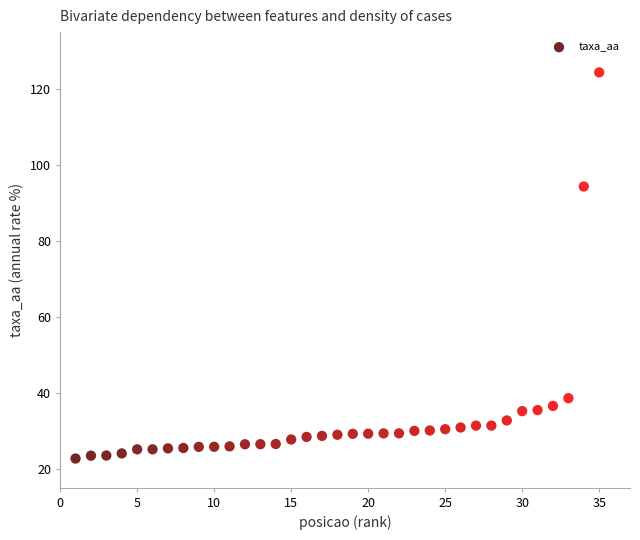

What is the range of Y values (max minus min)?

101.7